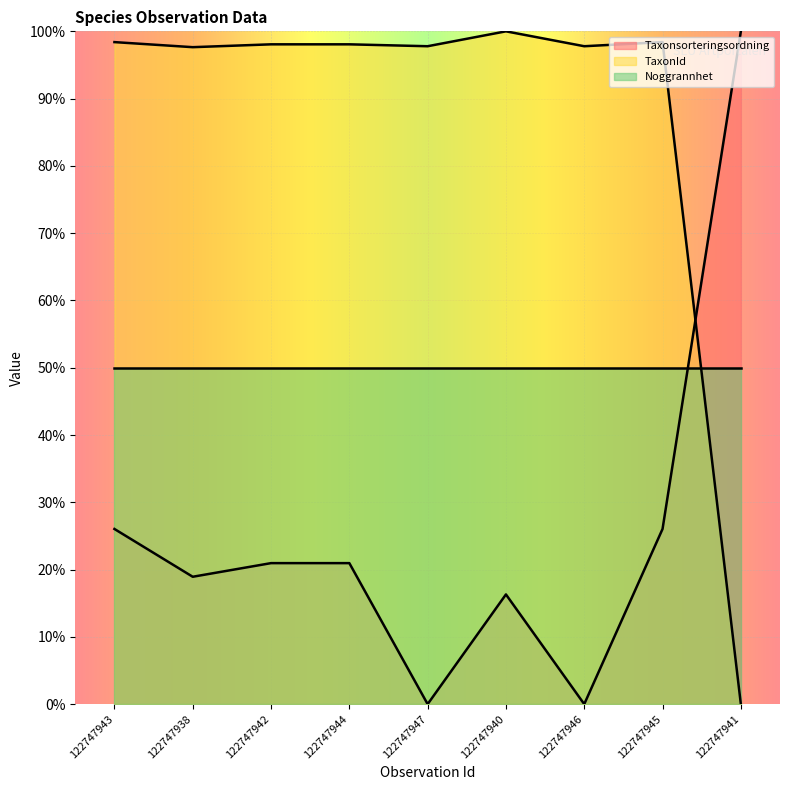

The value of Taxonsorteringsordning at 122747946 is 39.3. True or false?

False